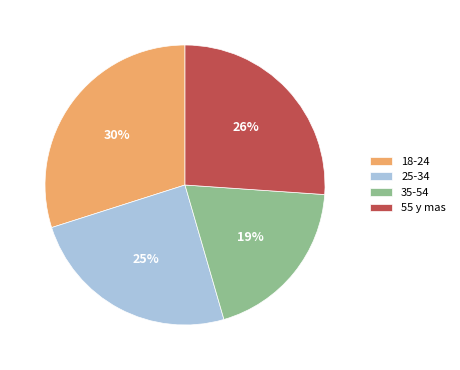

What percentage is the 55 y mas slice, to the nearest percent?

26%